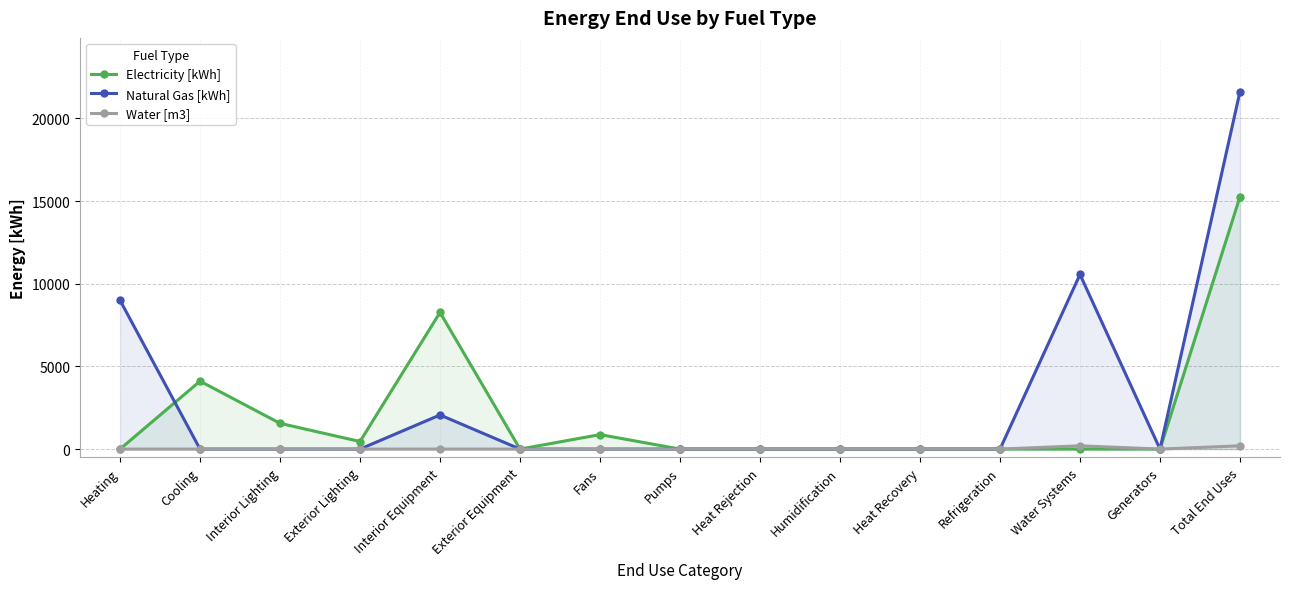

Which series has the largest range (max minus min)?

Natural Gas [kWh]